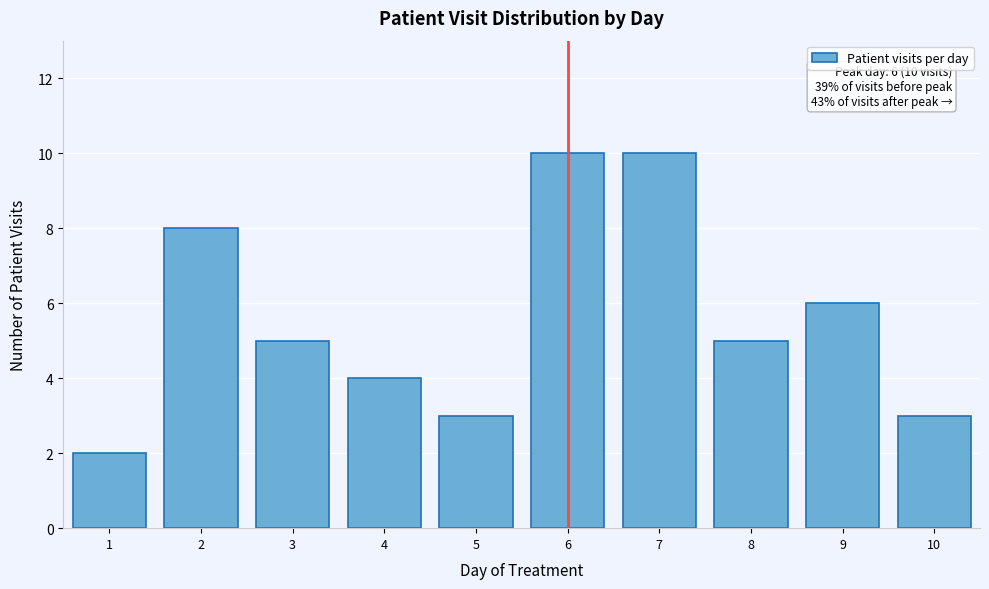

Reading left to right, what are all the values shown in this chart?

1=2	2=8	3=5	4=4	5=3	6=10	7=10	8=5	9=6	10=3